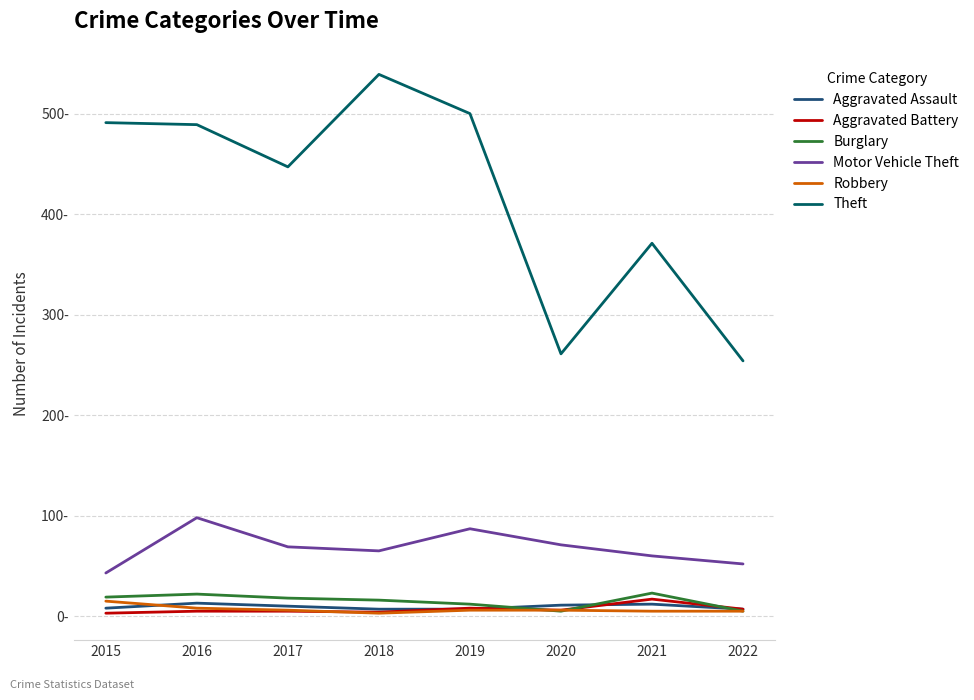

Which has a higher value, 2016 or 2019?

2016